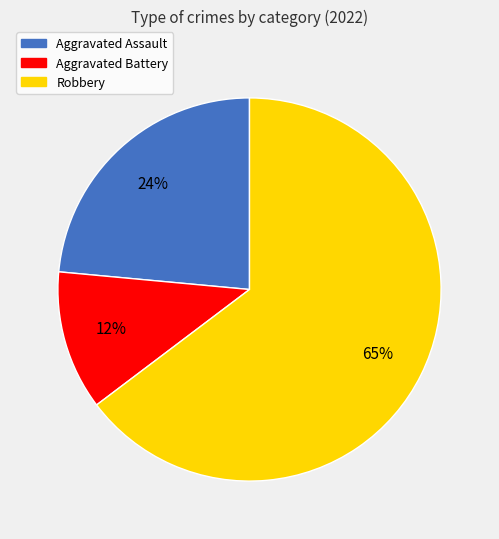

Rank the categories by value from highest to lowest.

Robbery, Aggravated Assault, Aggravated Battery